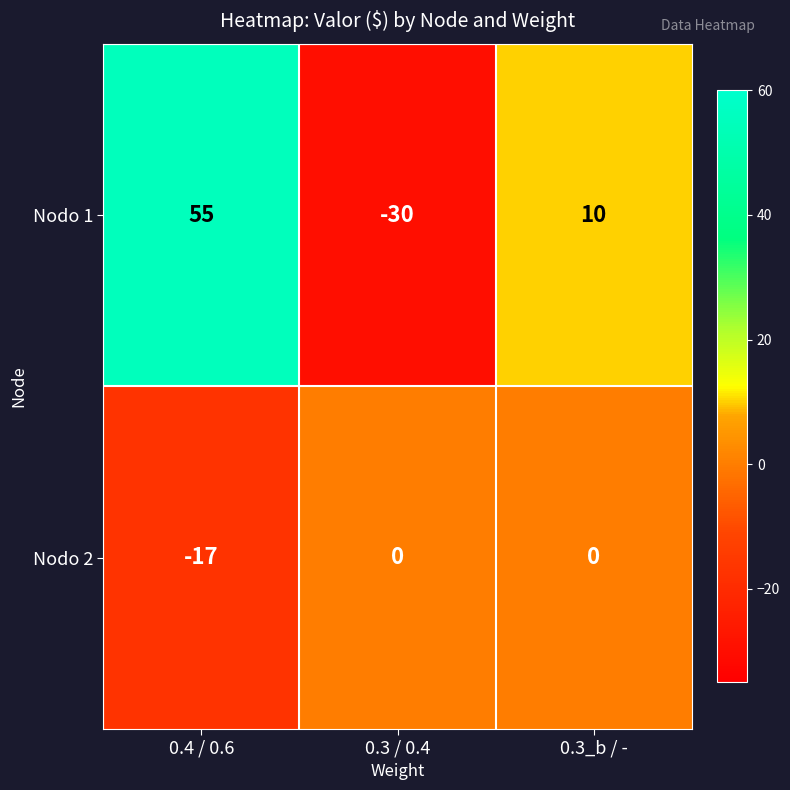

Rank the series by their average value, from highest to lowest.

Nodo 1, Nodo 2